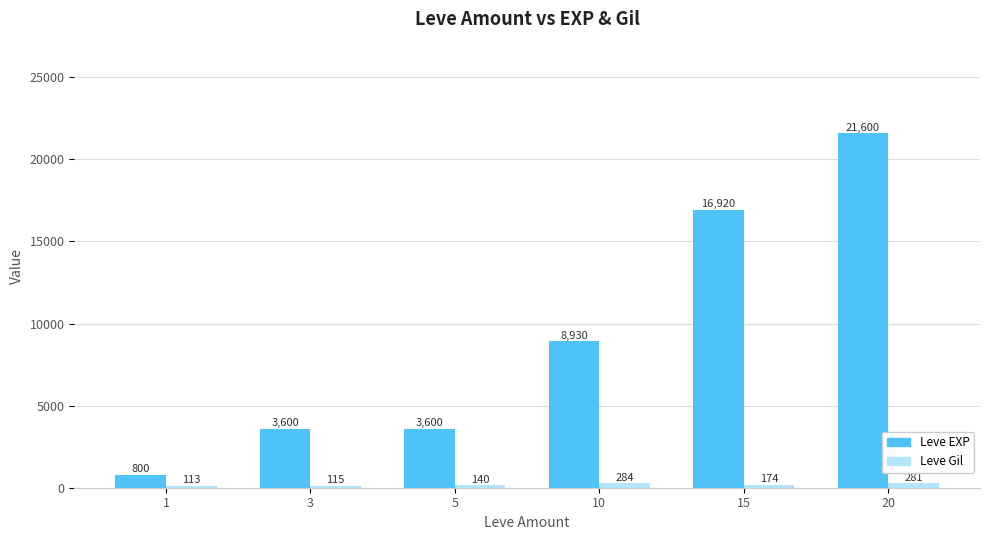

At which label does Leve Gil reach its peak?

10